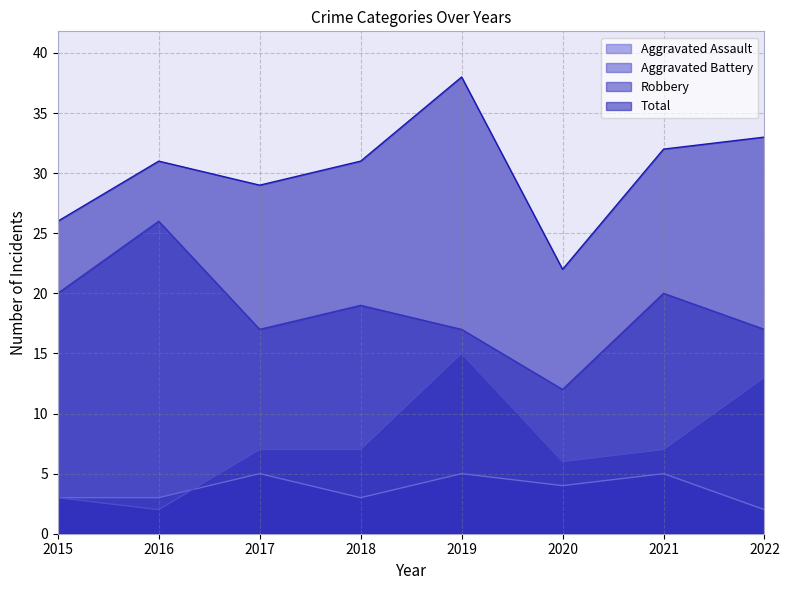

How many data points in Aggravated Battery are less than 7?

3